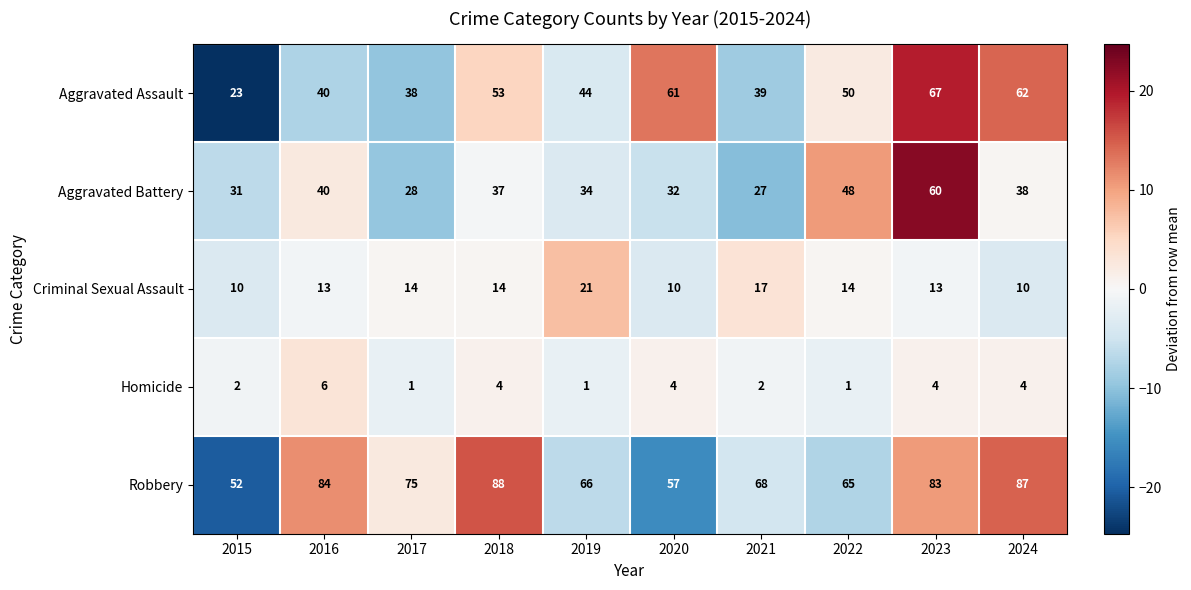

Which series changed the most between 2017 and 2022?

Aggravated Battery